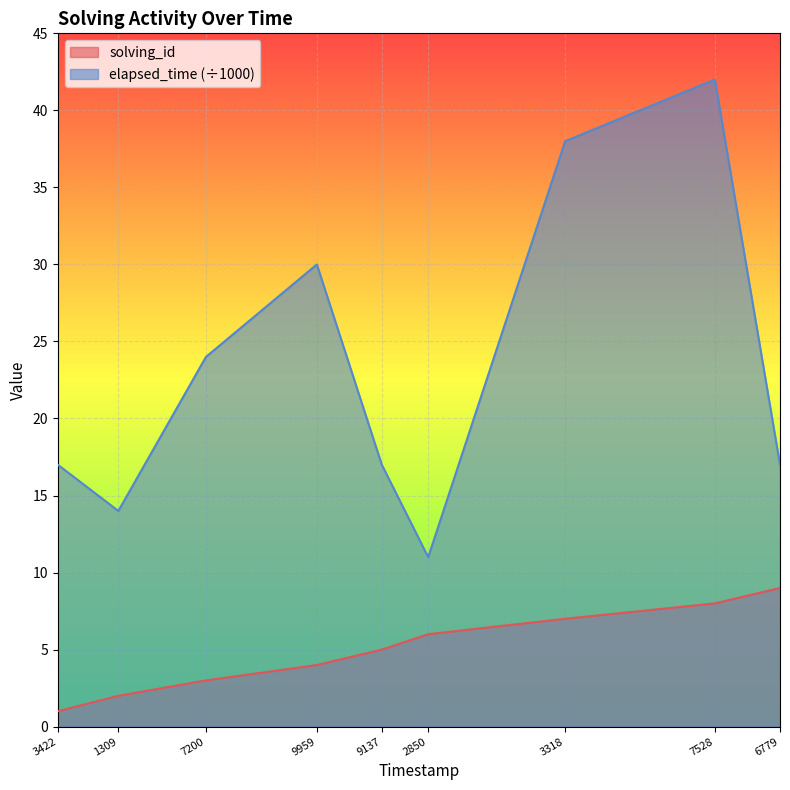

Which series has the largest total across all categories?

elapsed_time (÷1000)